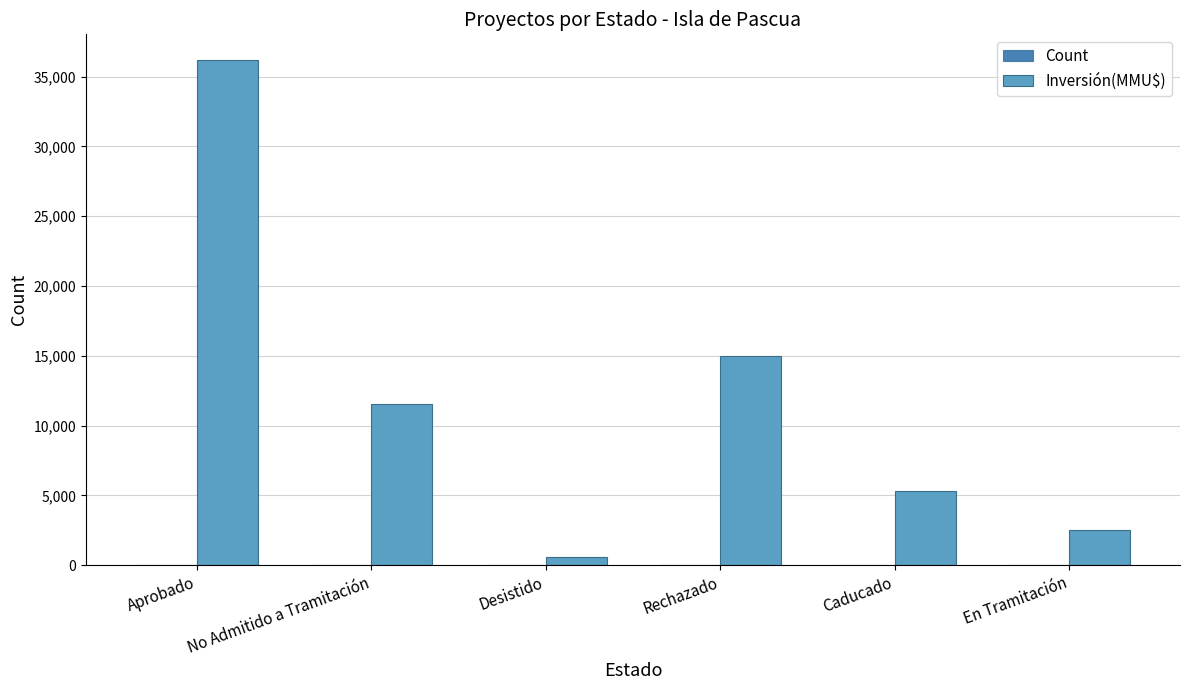

What is the sum of all Inversión(MMU$) values?

71132